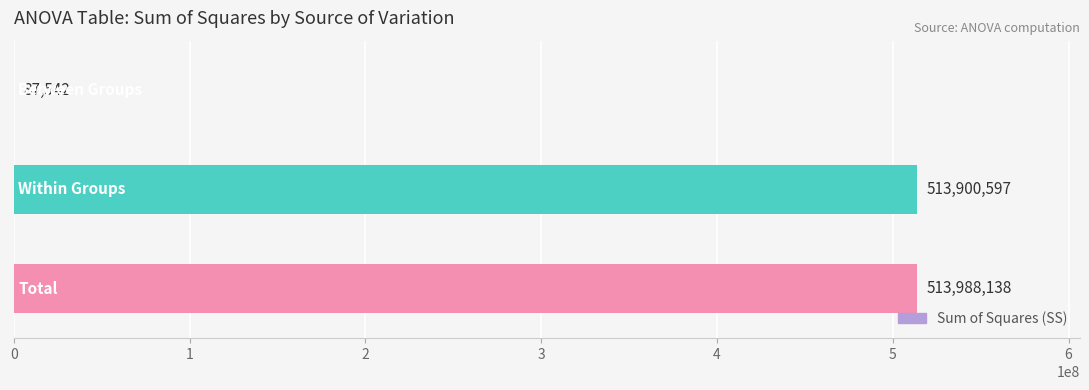

How many data points does each series have?

3